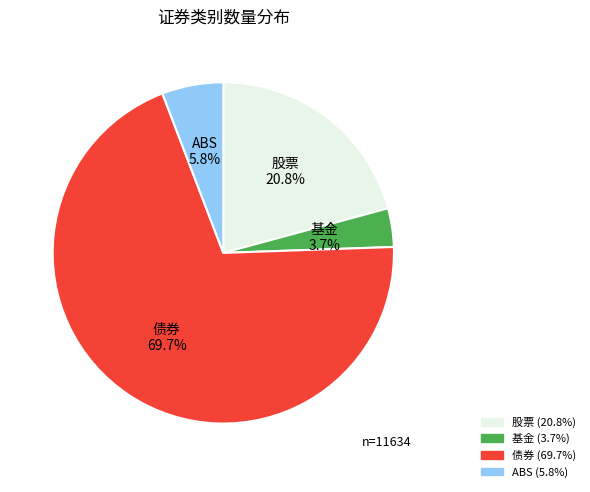

How many segments does this pie chart have?

4